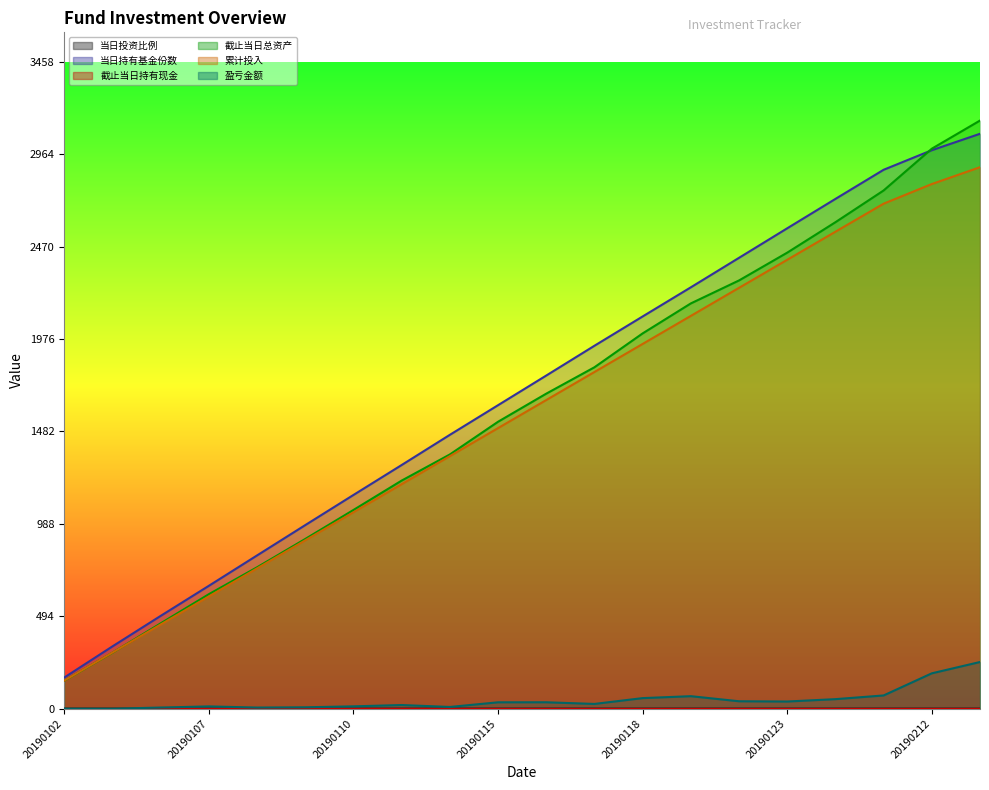

True or false: 当日持有基金份数 has a value of 1749.1 at 20190110.

False